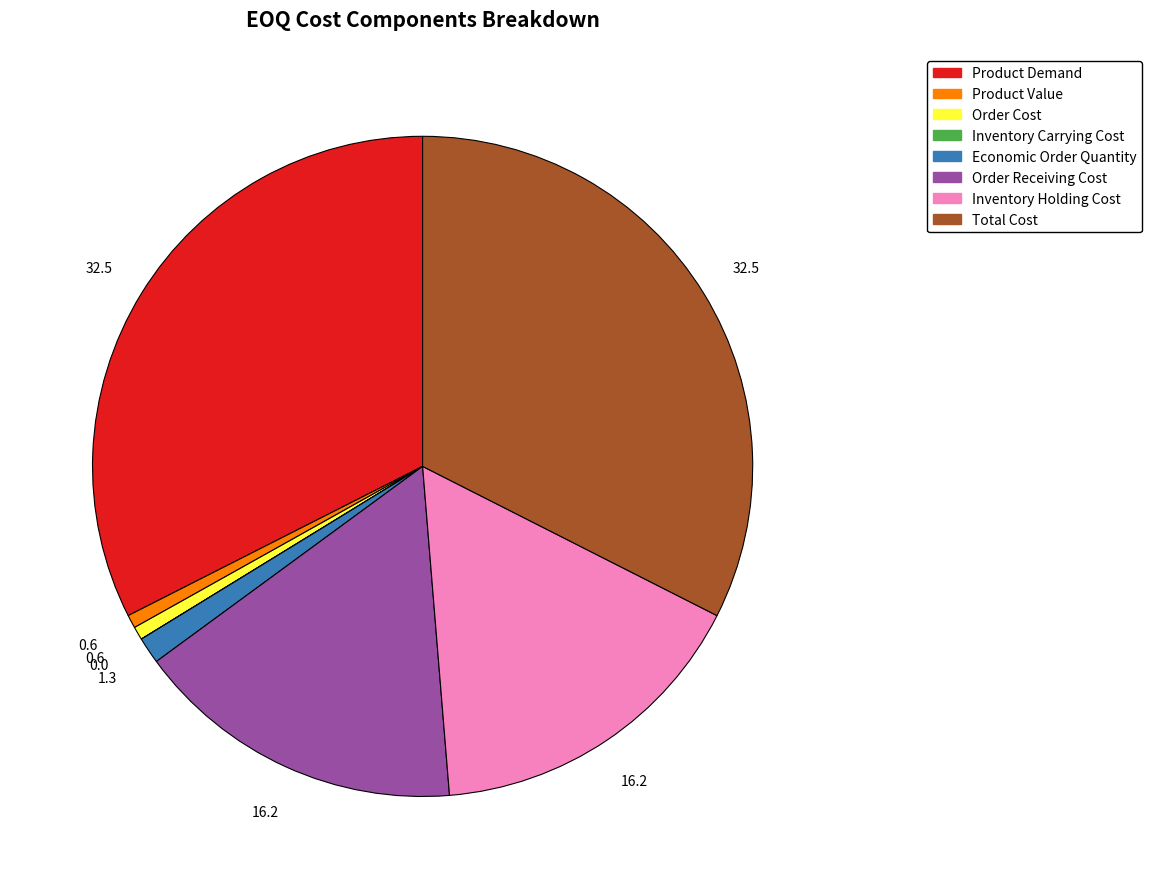

Which has a higher value, Inventory Holding Cost or Order Cost?

Inventory Holding Cost